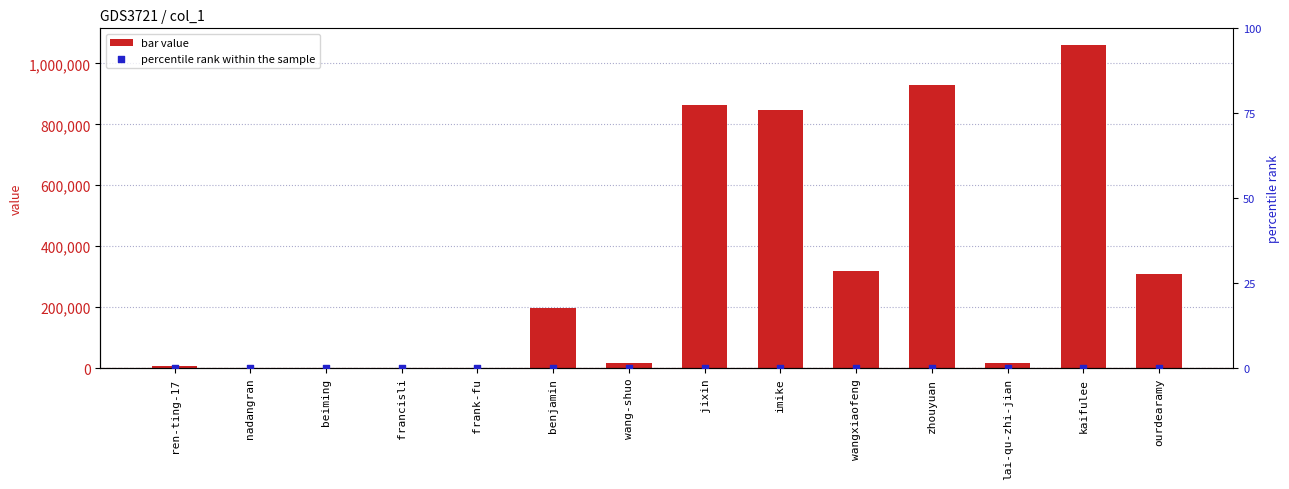

At which category is the sum across all series the highest?

kaifulee